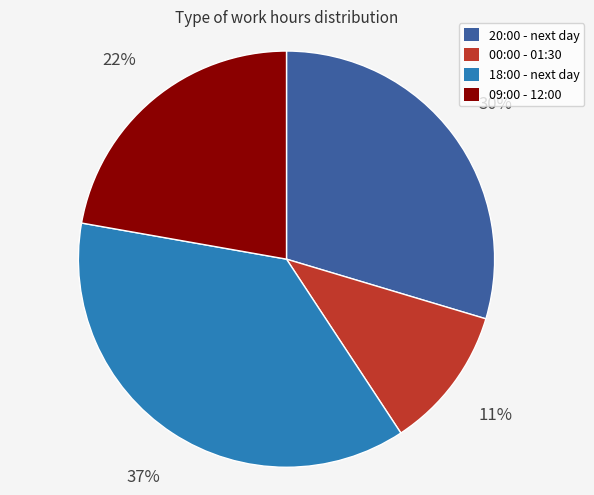

Combined, do 18:00 - next day and 09:00 - 12:00 account for over 50%?

Yes